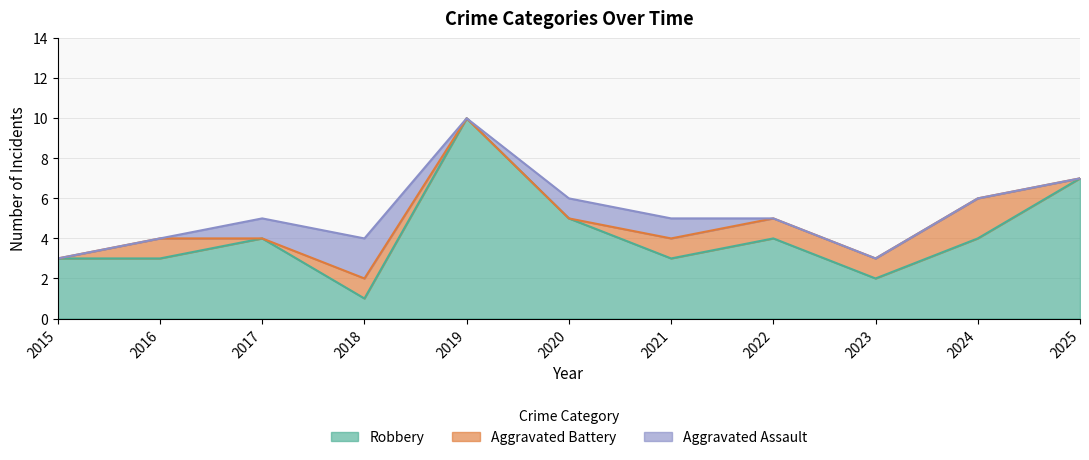

Between which two adjacent categories do Aggravated Battery and Aggravated Assault first intersect?

2016 and 2017